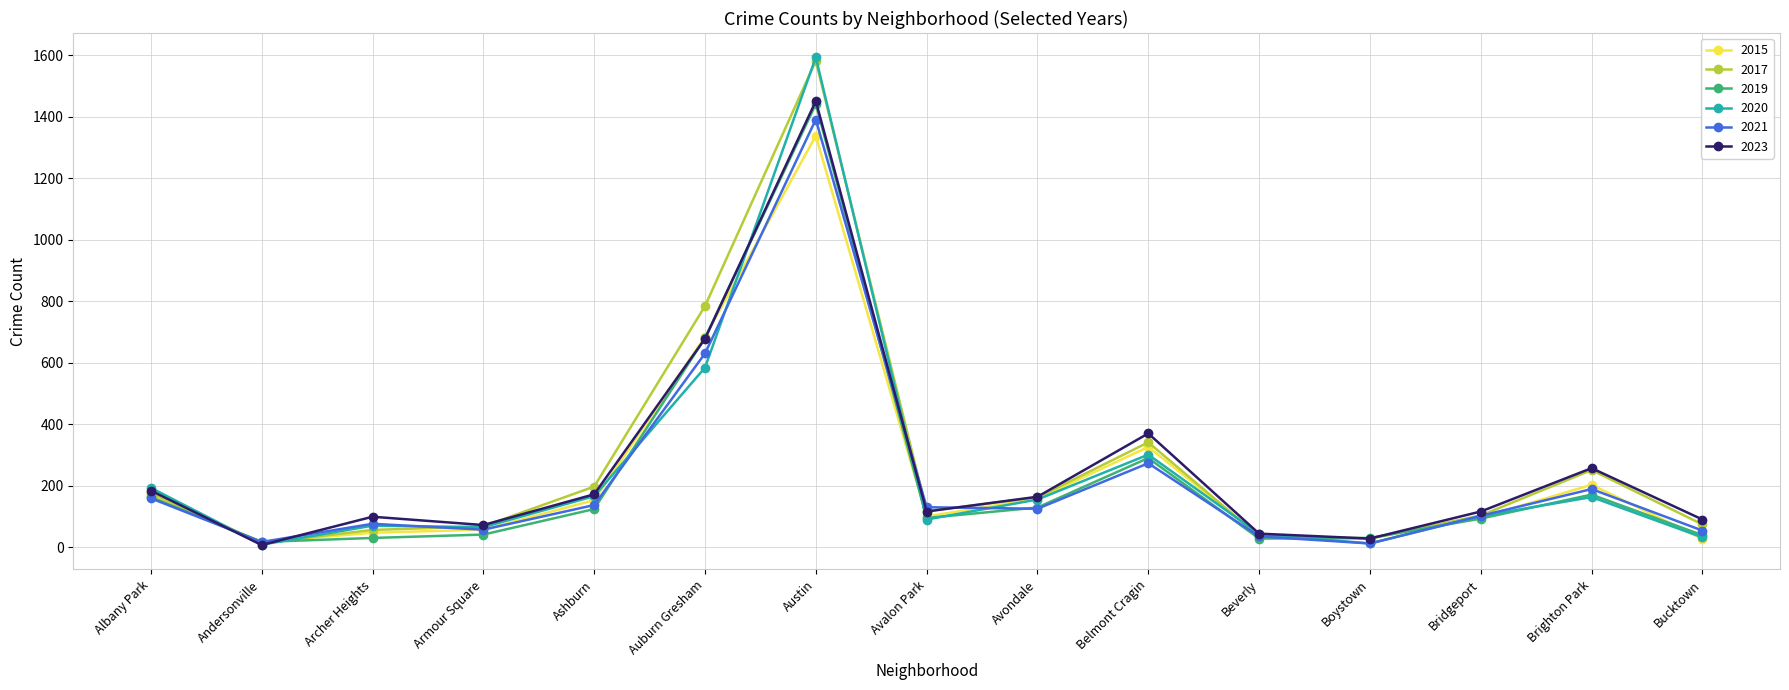

What is the lowest value of the 2021 series?

12